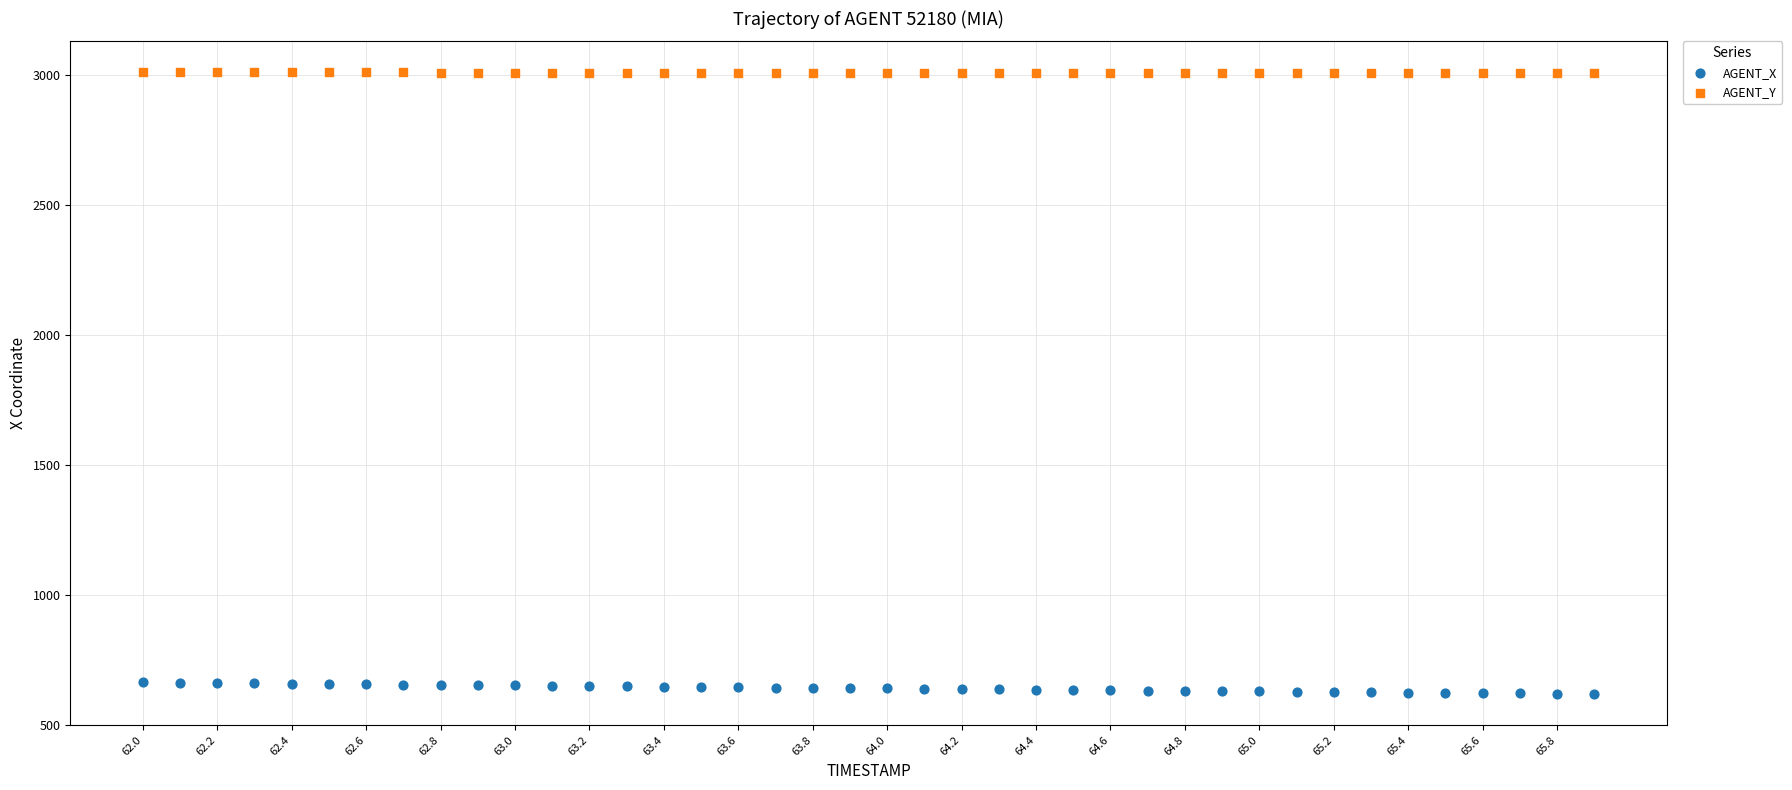

Across all data points, what is the range of Y values (max minus min)?

2388.7